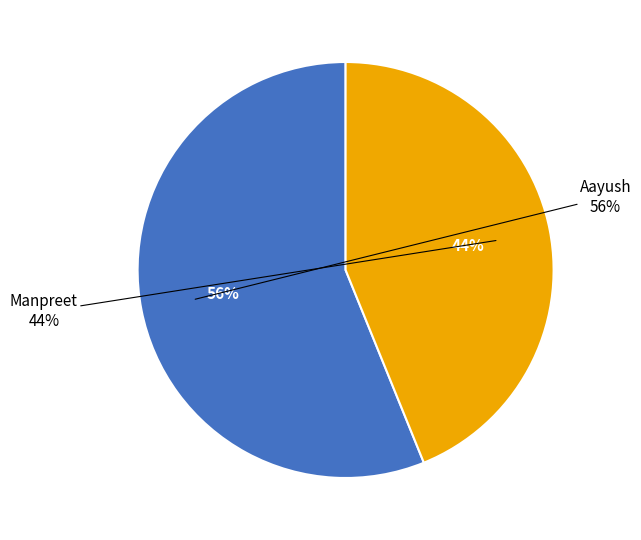

Which slice is the largest?

Aayush